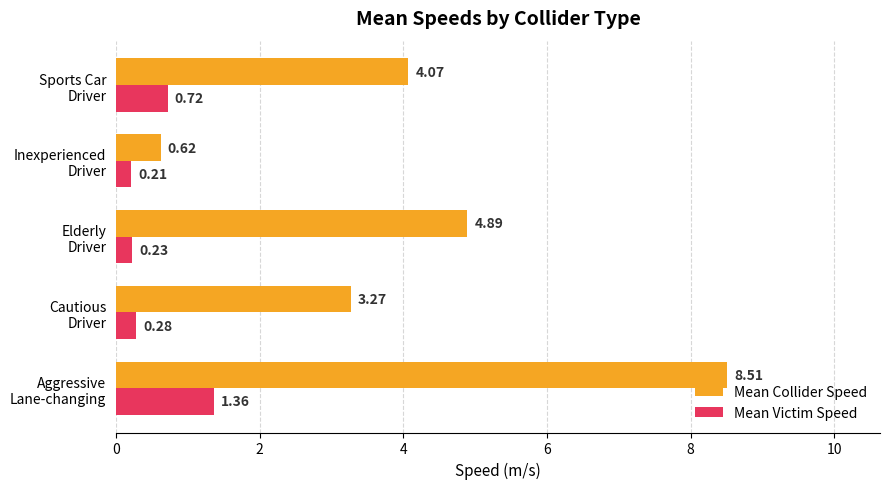

Which series has the largest total across all categories?

Mean Collider Speed